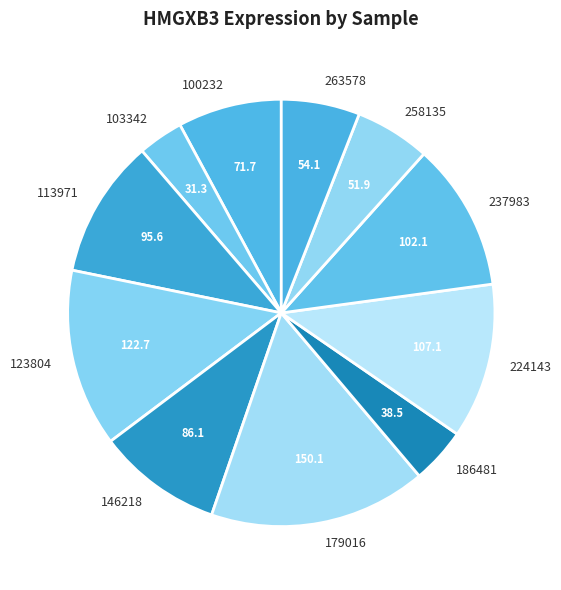

Approximately how many times larger is the value at 263578 compared to 186481?

1.4